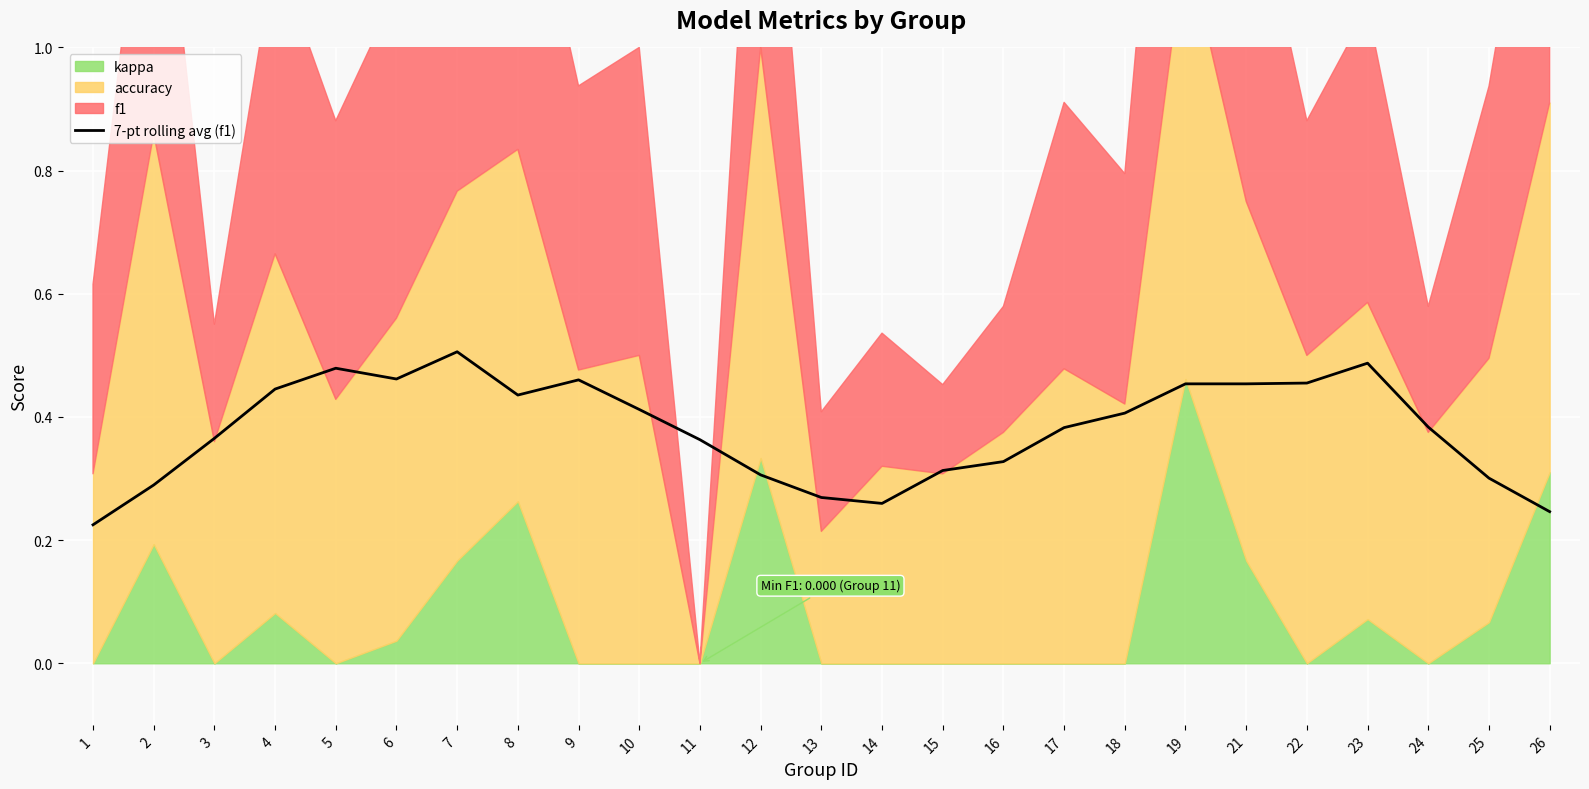

At which label is the value closest to 0?

1